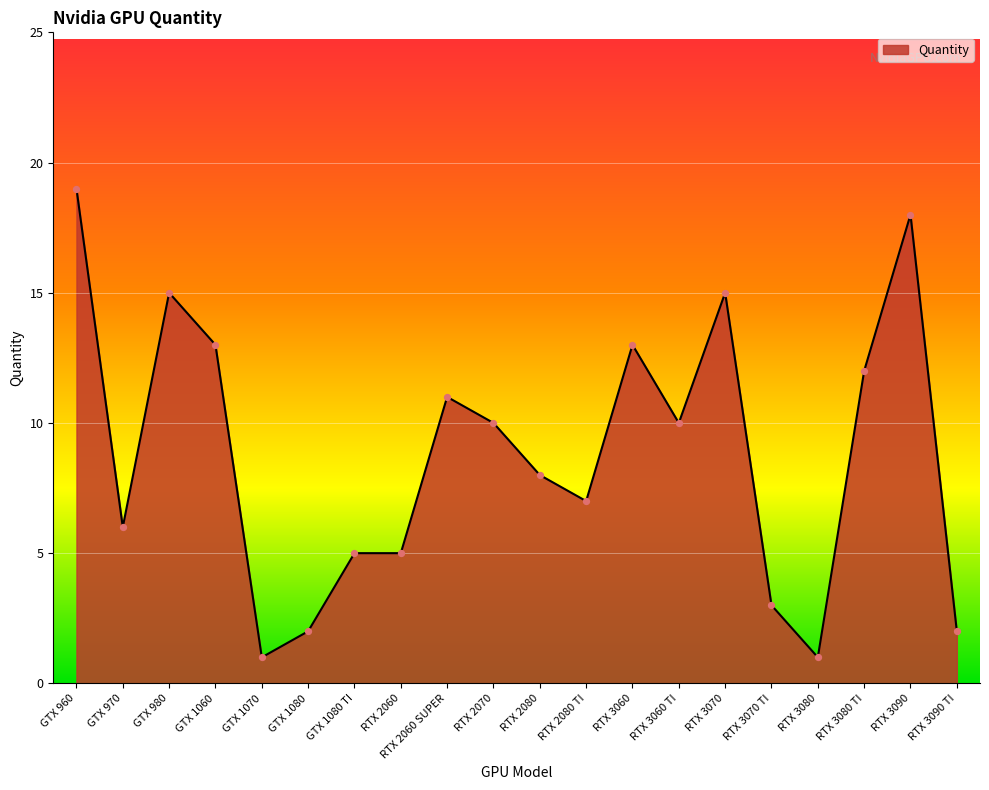

Which has a higher value, RTX 2060 SUPER or RTX 2060?

RTX 2060 SUPER